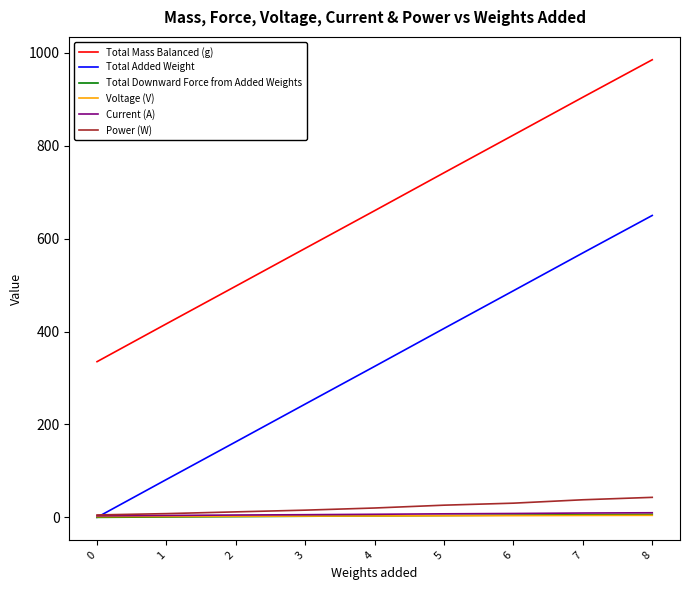

What is the highest value of the Total Mass Balanced (g) series?

985.2